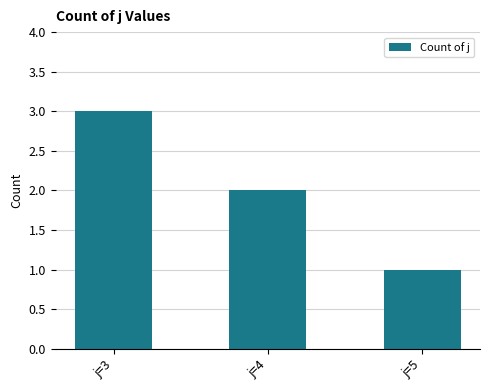

Reading left to right, what are all the values shown in this chart?

j=3=3	j=4=2	j=5=1